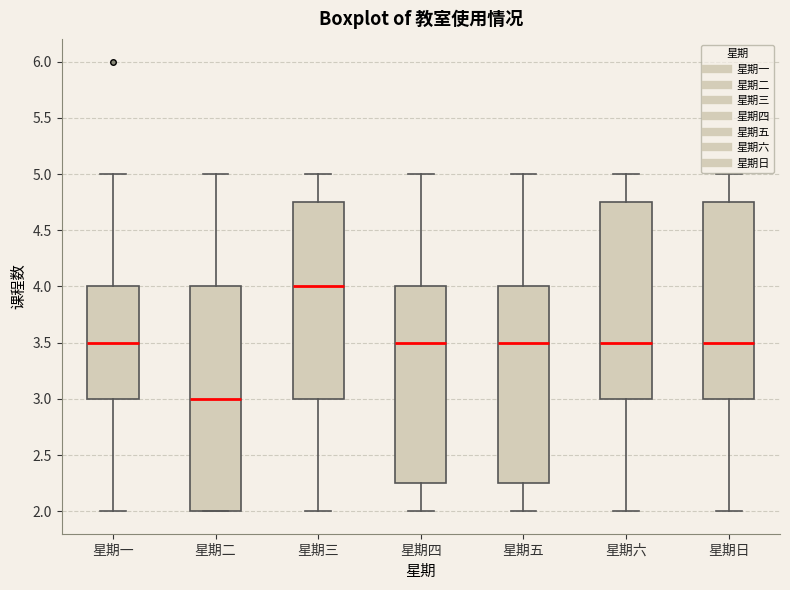

Where is the upper edge of the box for 星期五 on the y-axis? The values are not printed on the chart, so give them approximately, as read against the axis.

4.00